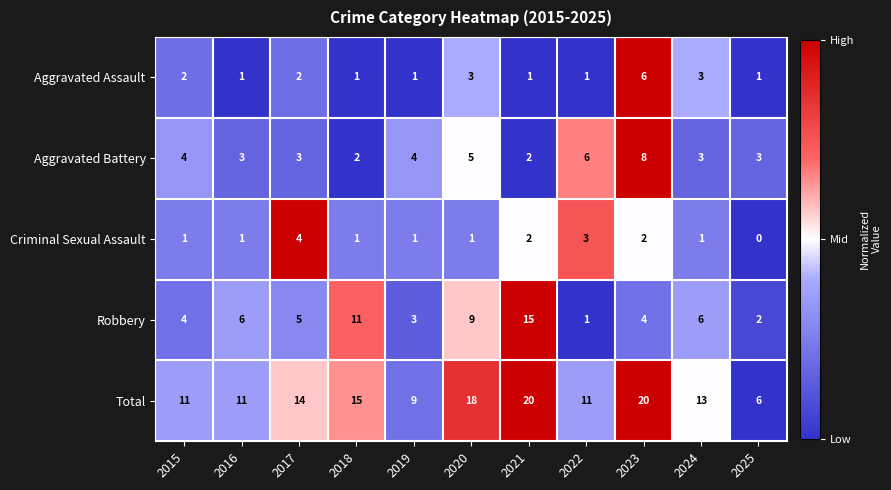

Where is Robbery nearest to the value 8?

2020